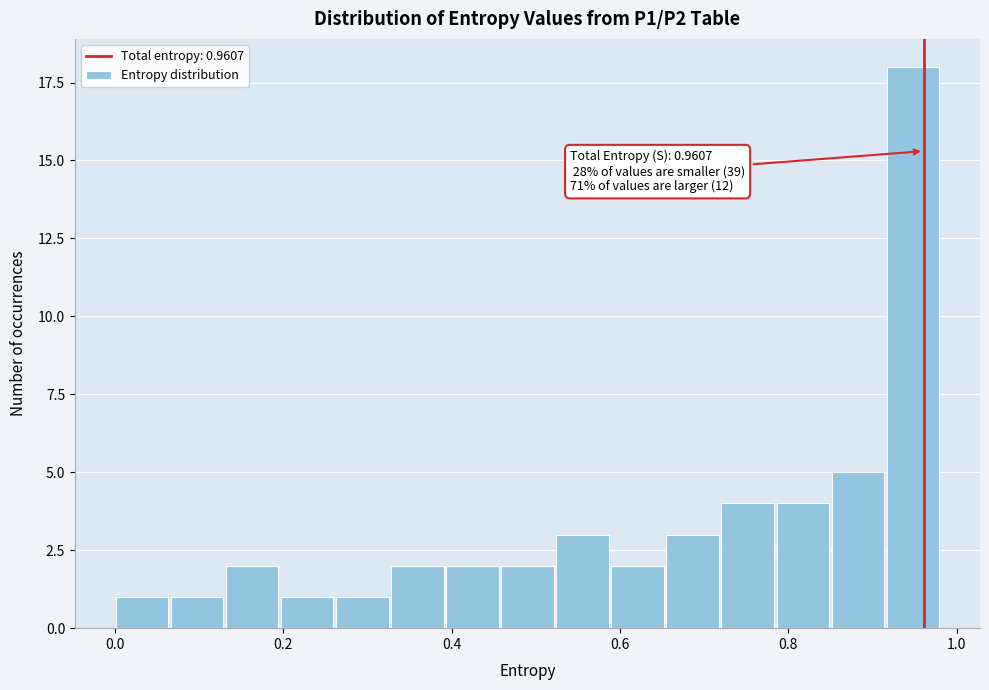

Read against the x-axis, roughly where is the centre of the tallest bar?

0.94